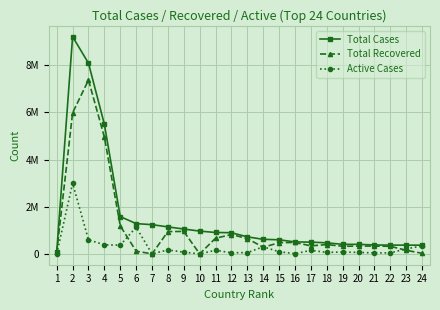

What are all the series names shown in the legend?

Total Cases, Total Recovered, Active Cases